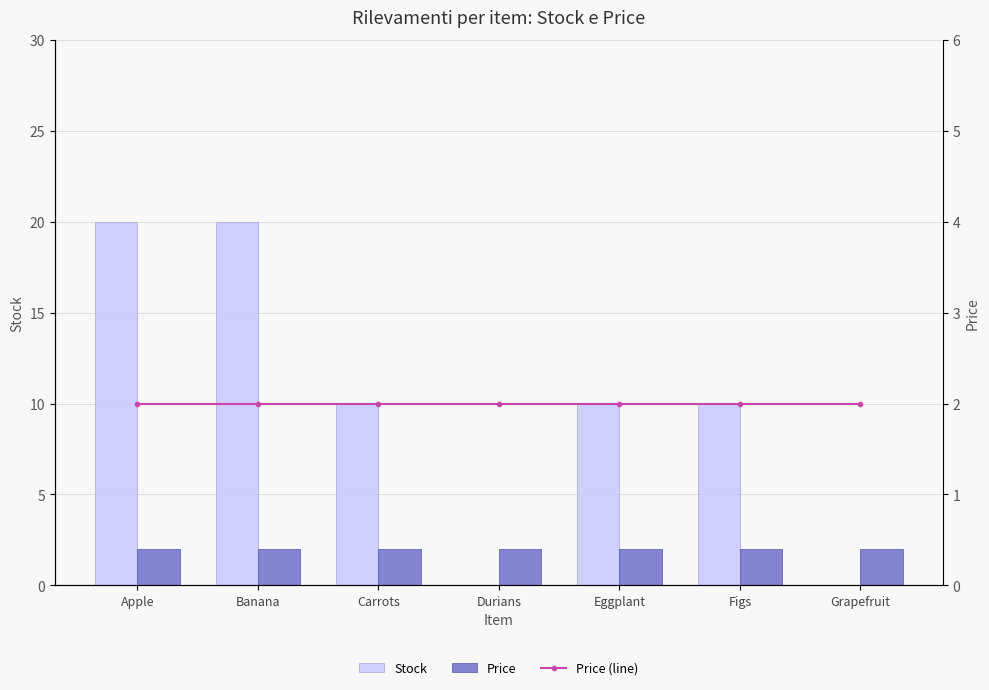

Is it true that Price equals 2 at Grapefruit?

True